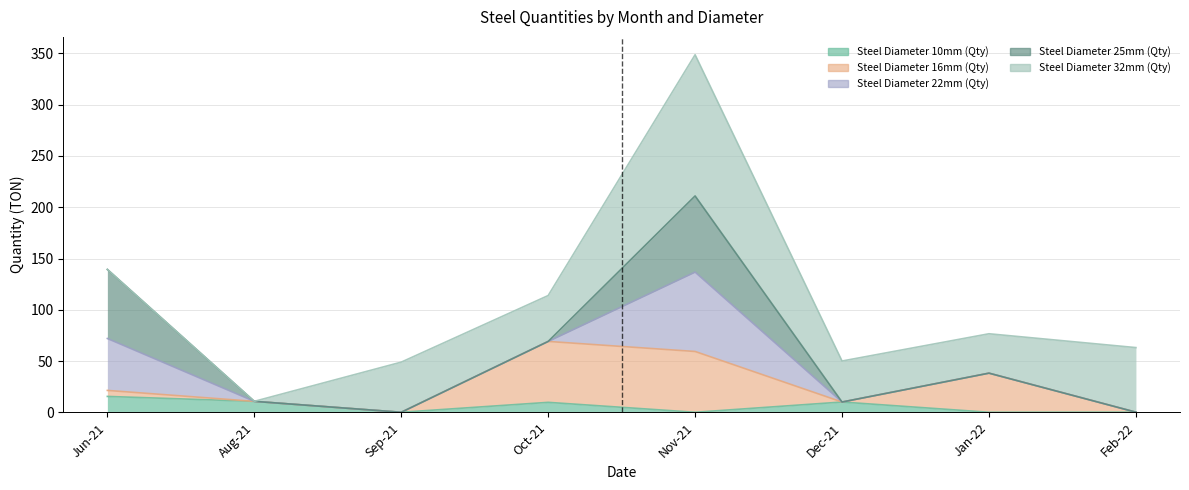

Is the value of Steel Diameter 10mm (Qty) at Jan-22 greater than the value of Steel Diameter 22mm (Qty) at Dec-21?

No